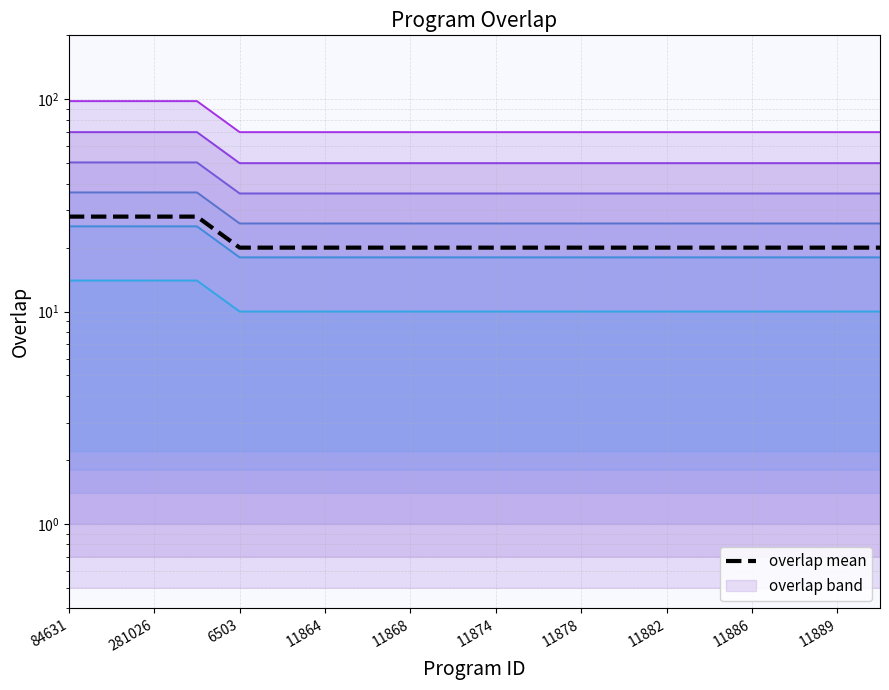

At which label is the value closest to 84?

84631